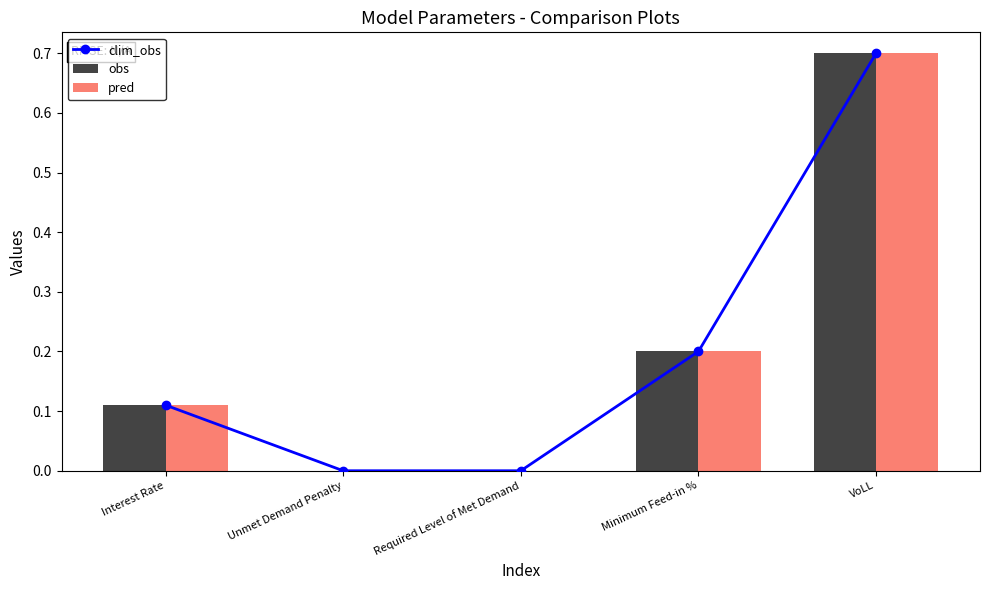

What is the difference between the second highest and minimum values in the clim_obs series?

0.2